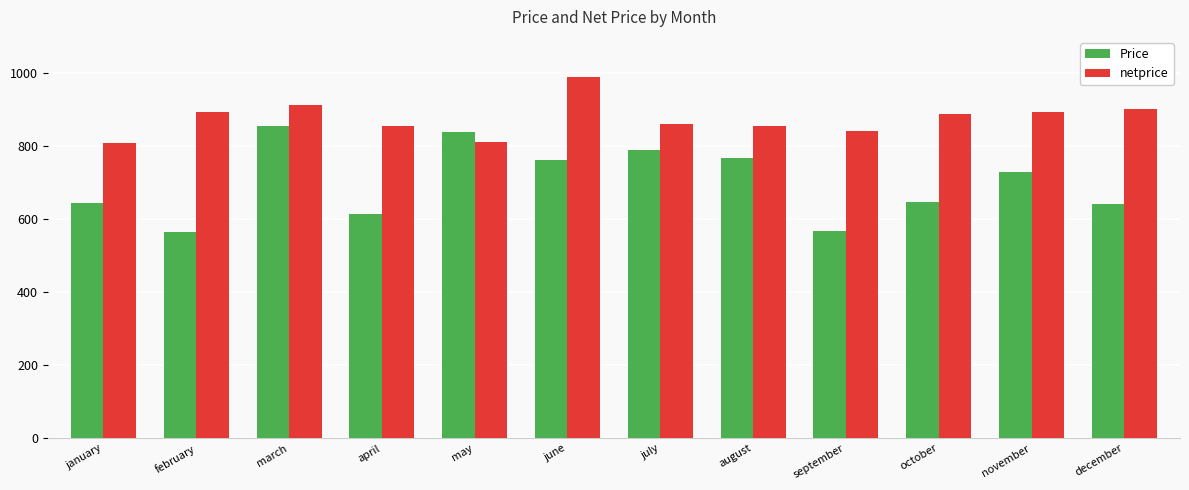

What is the label of the 12th bar from the right?

january